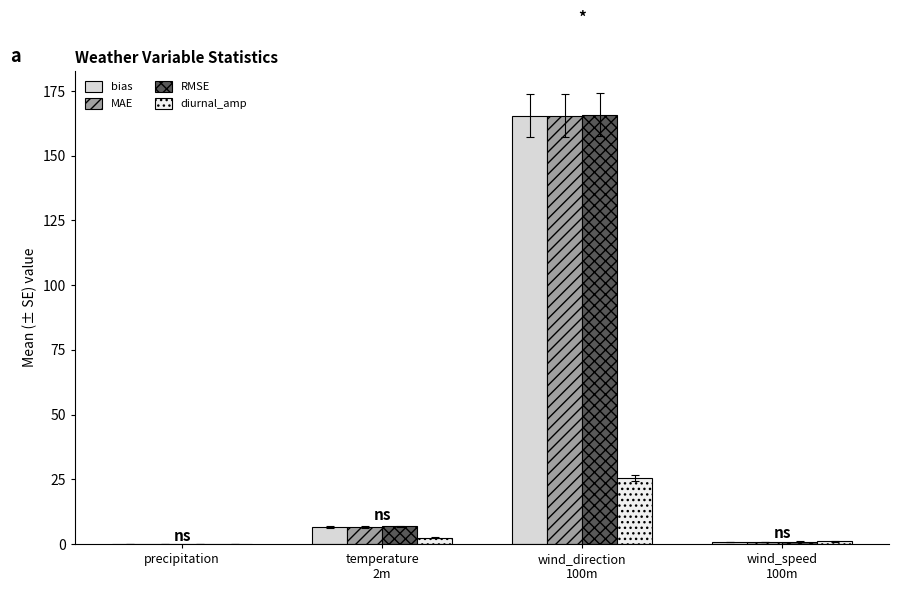

Reading left to right, extract all data points from this chart.

bias: precipitation=0.0	temperature
2m=6.7	wind_direction
100m=165.4	wind_speed
100m=0.8
MAE: precipitation=0.0	temperature
2m=6.7	wind_direction
100m=165.4	wind_speed
100m=0.8
RMSE: precipitation=0.0	temperature
2m=6.8	wind_direction
100m=165.7	wind_speed
100m=0.9
diurnal_amp: precipitation=0.0	temperature
2m=2.4	wind_direction
100m=25.5	wind_speed
100m=1.0